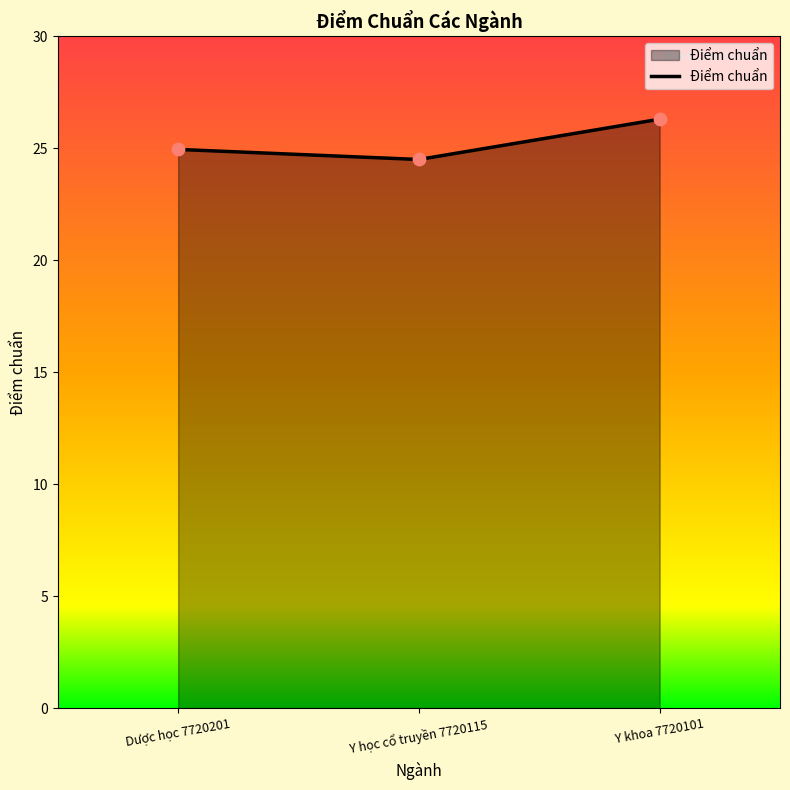

Approximately how many times larger is the value at Y khoa 7720101 compared to Dược học 7720201?

1.1